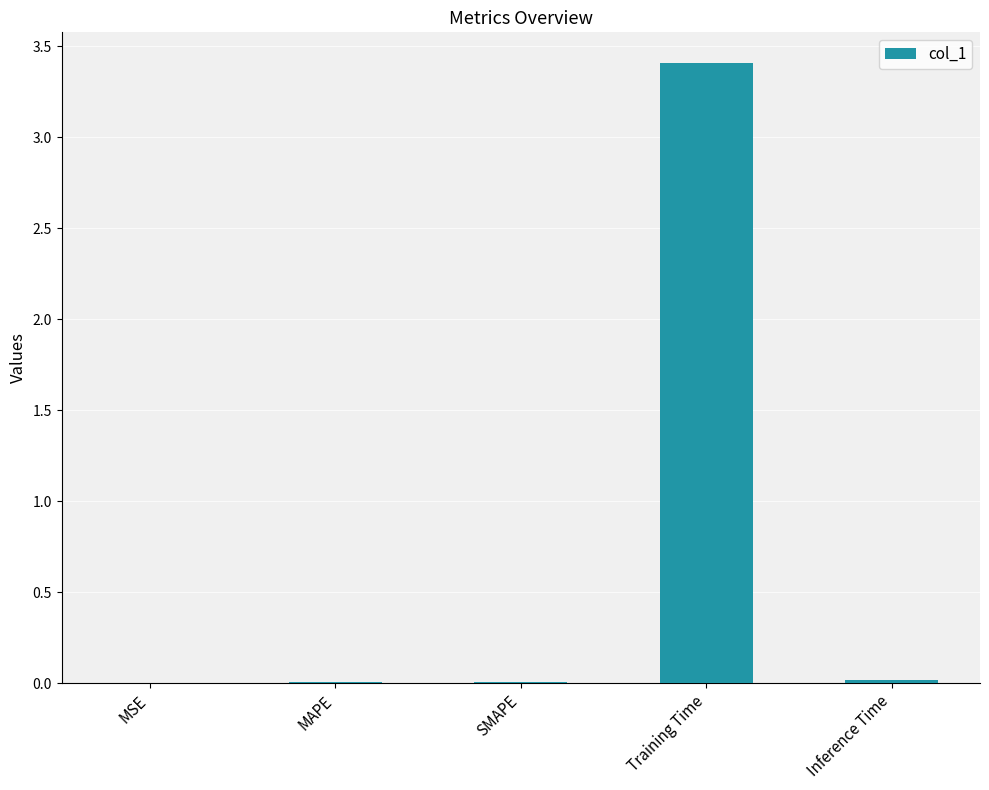

What is the sum of all values?

3.4